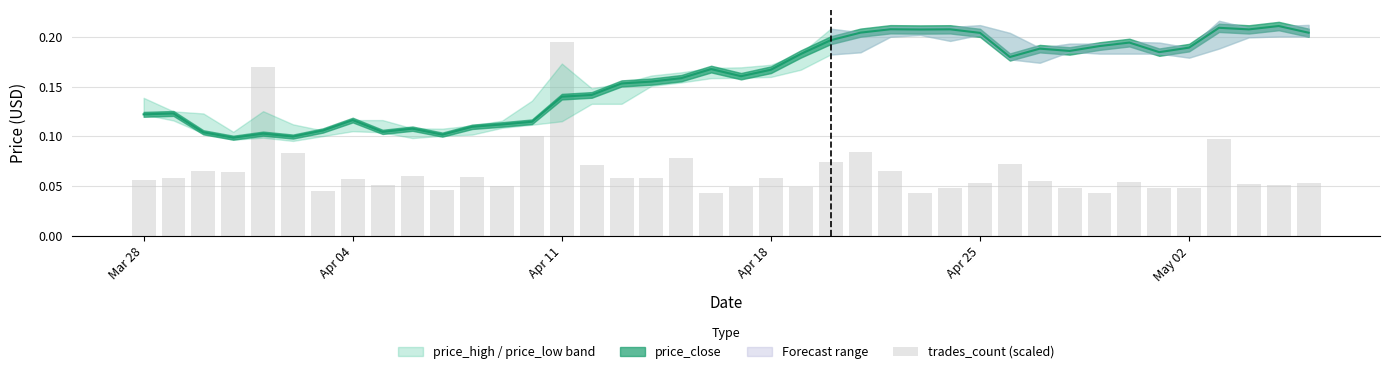

What is the maximum value shown in the chart?

0.2